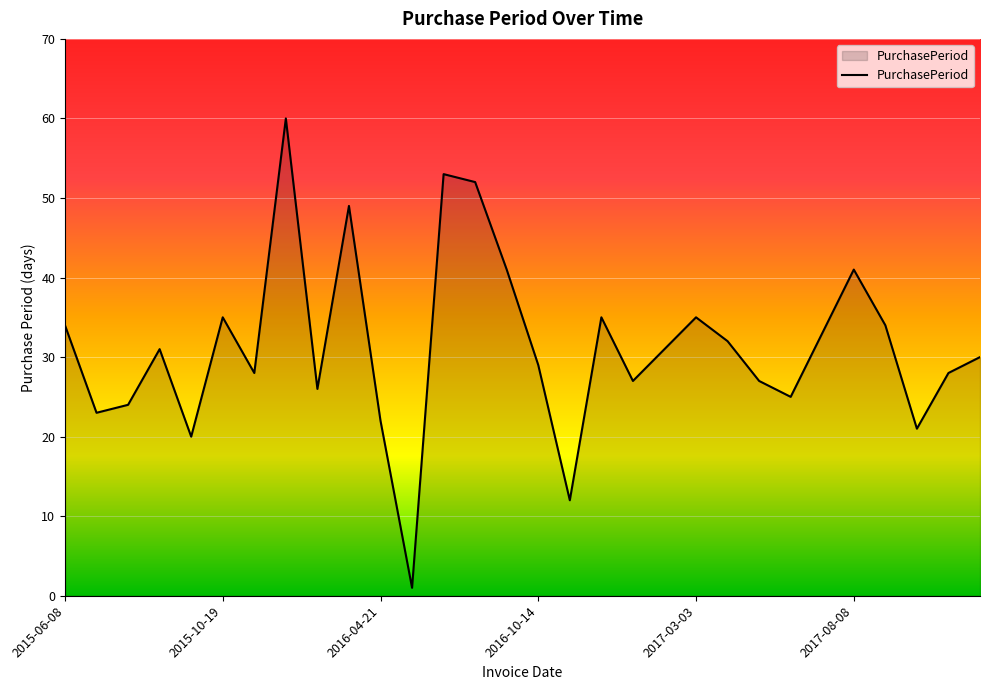

What is the maximum value shown in the chart?

60